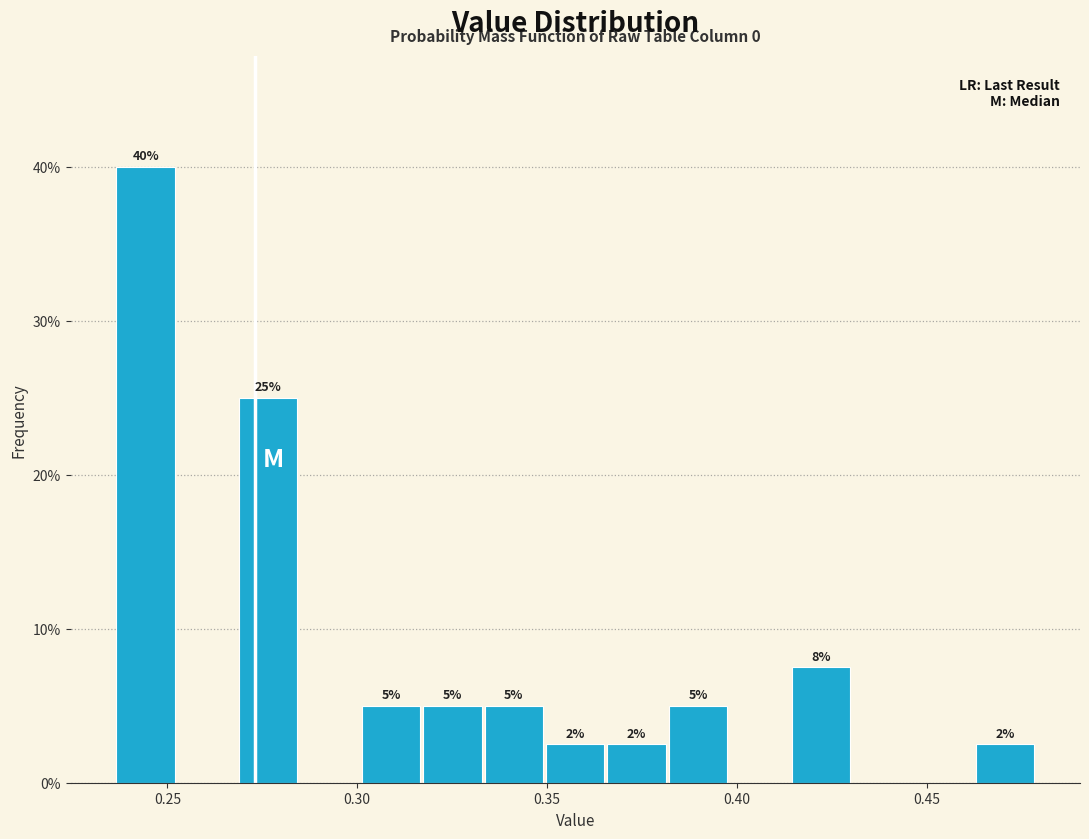

Read against the x-axis, roughly where is the centre of the tallest bar?

0.245